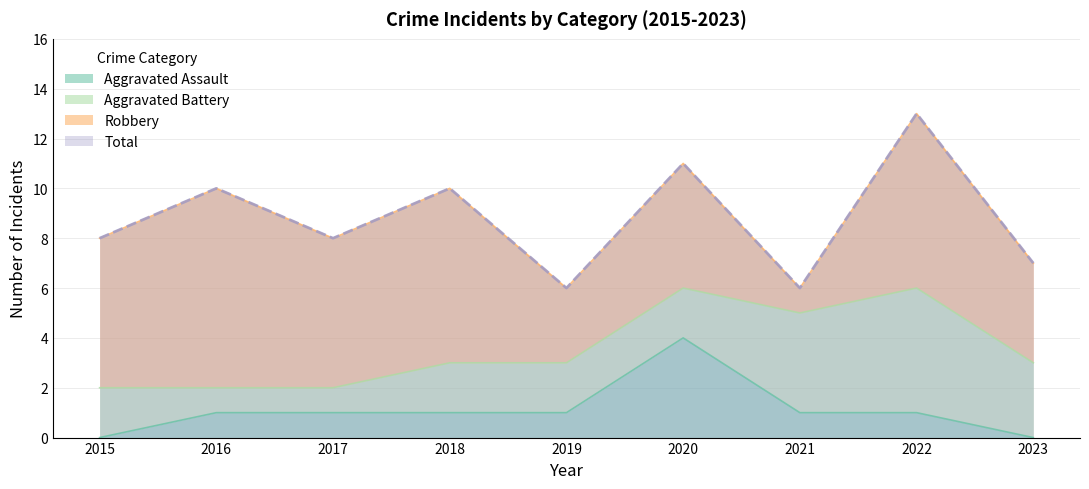

Is it true that Aggravated Assault equals 1 at 2022?

True